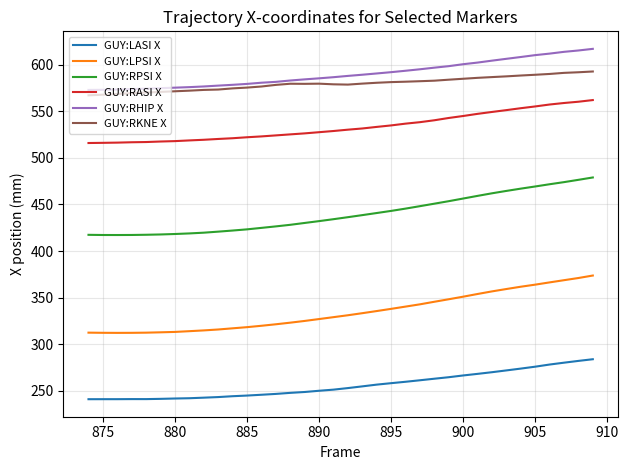

True or false: GUY:LASI X and GUY:RPSI X intersect in this chart.

False